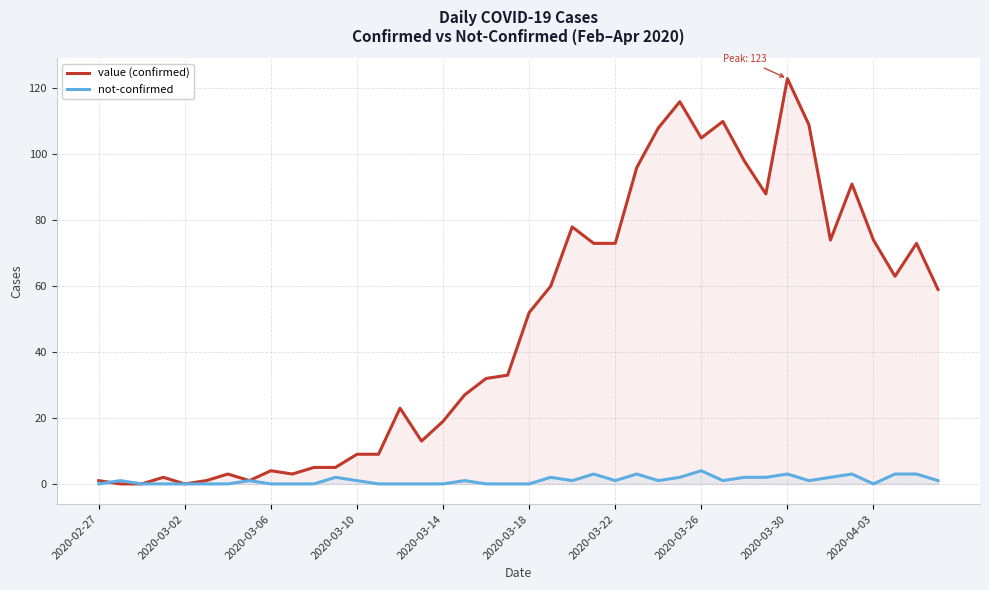

Reading right to left, transcribe all the data shown in this chart.

value (confirmed): 59	73	63	74	91	74	109	123	88	98	110	105	116	108	96	73	73	78	60	52	33	32	27	19	13	23	9	9	5	5	3	4	1	3	1	0	2	0	0	1
not-confirmed: 1	3	3	0	3	2	1	3	2	2	1	4	2	1	3	1	3	1	2	0	0	0	1	0	0	0	0	1	2	0	0	0	1	0	0	0	0	0	1	0